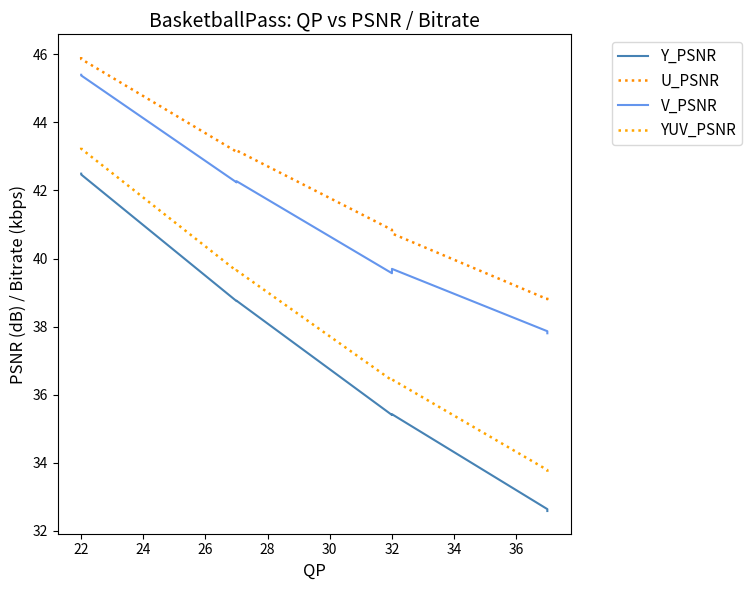

How many distinct data groups are displayed?

4